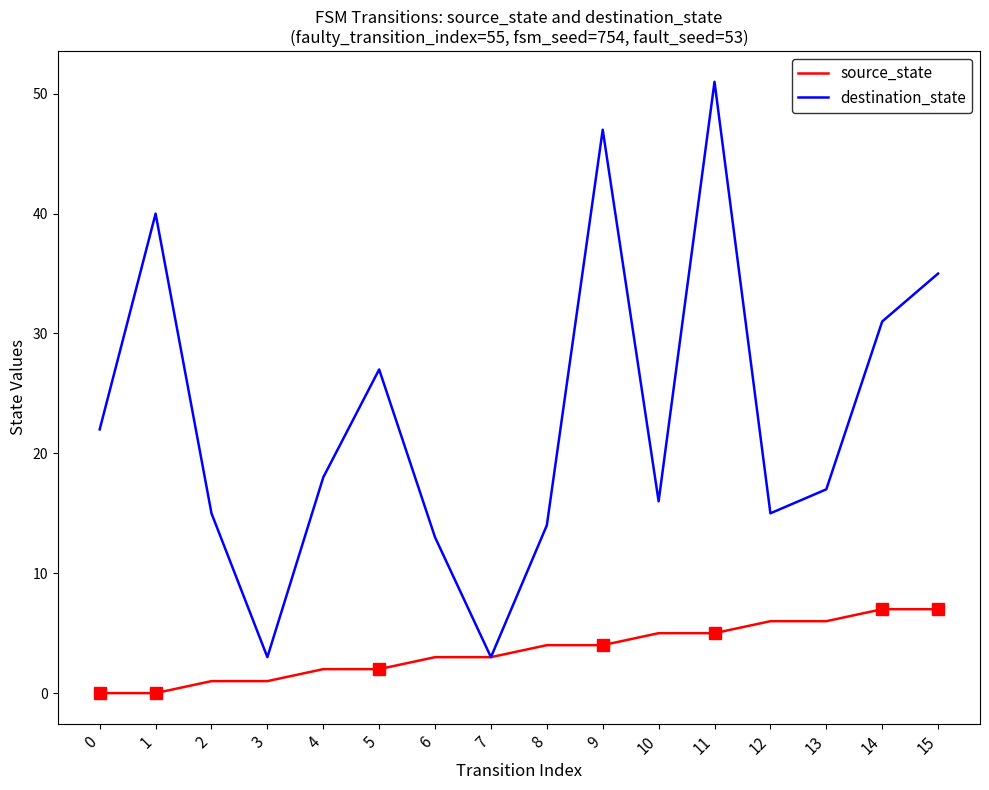

What are all the series names shown in the legend?

source_state, destination_state